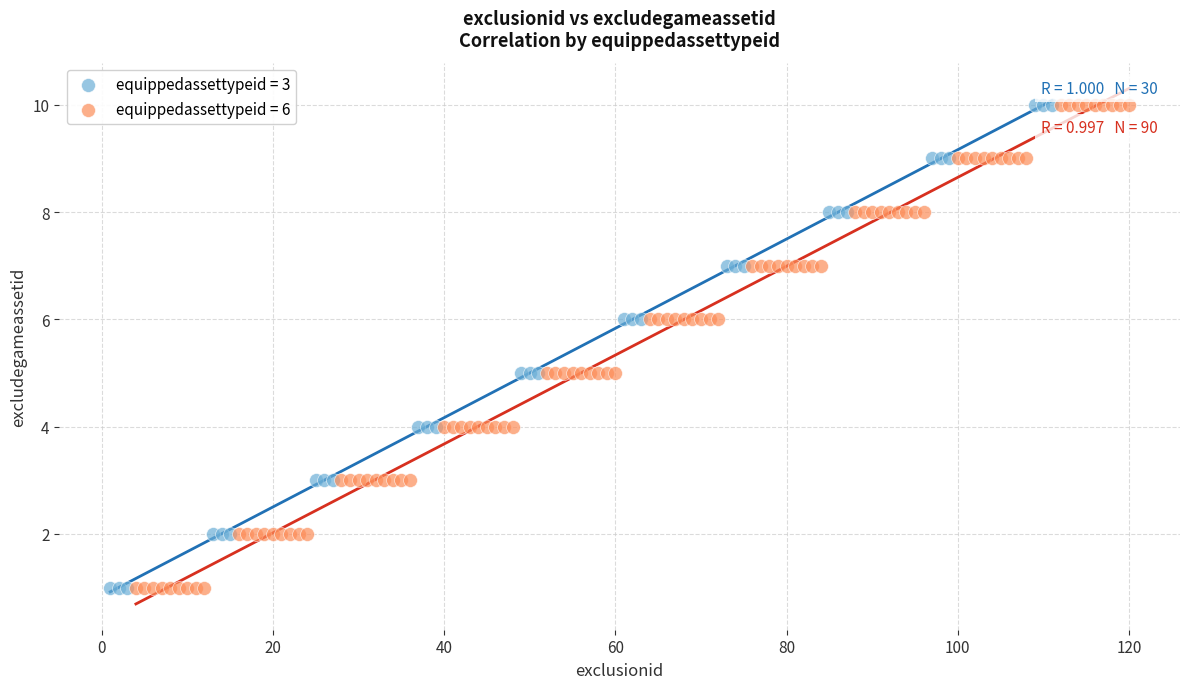

What are all the series names shown in the legend?

equippedassettypeid = 3, equippedassettypeid = 6